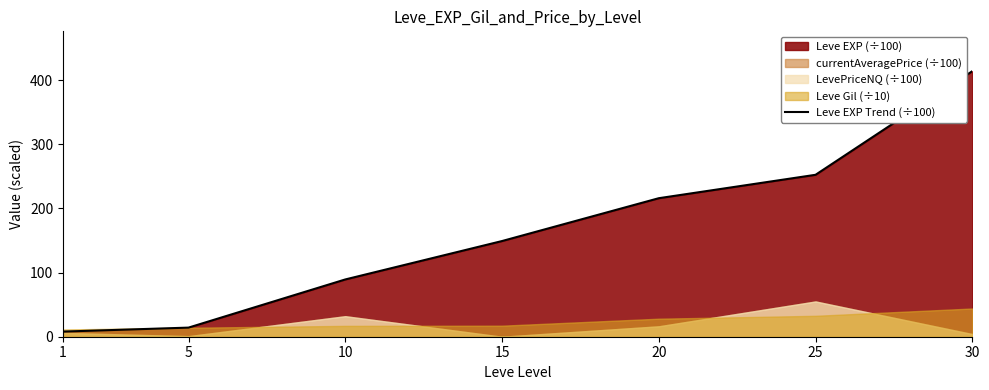

What is the greatest value displayed?

414.1